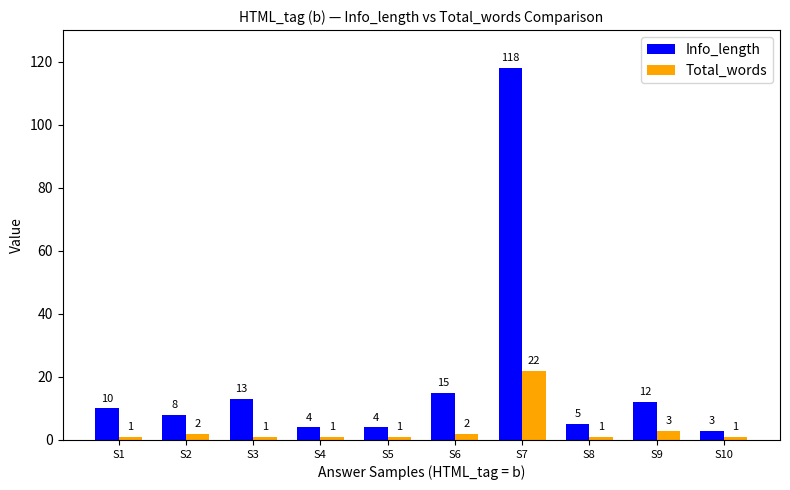

What is the maximum value for Info_length?

118